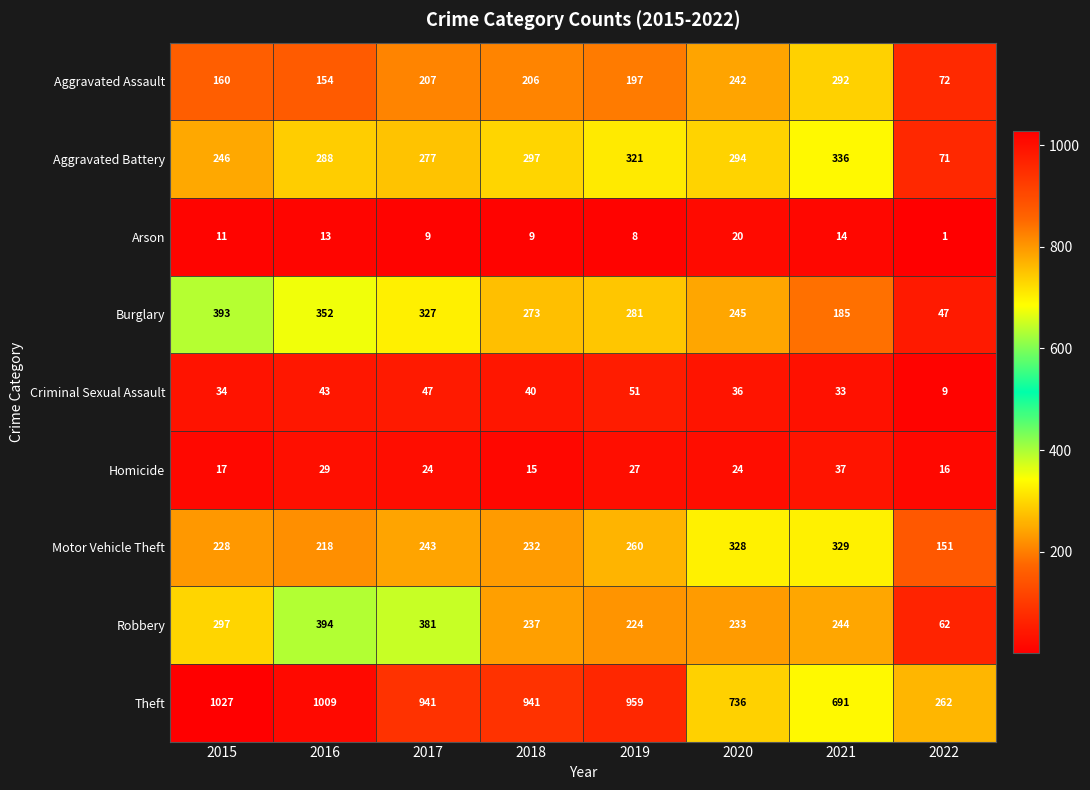

At which category is the sum across all series the highest?

2016